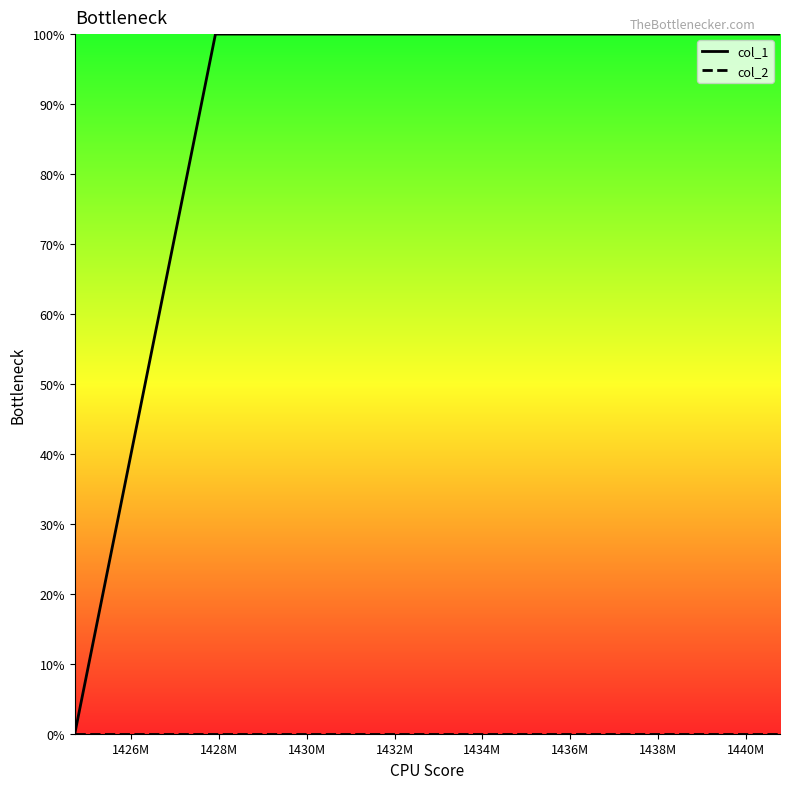

Is this an area chart (filled region under the line)?

No